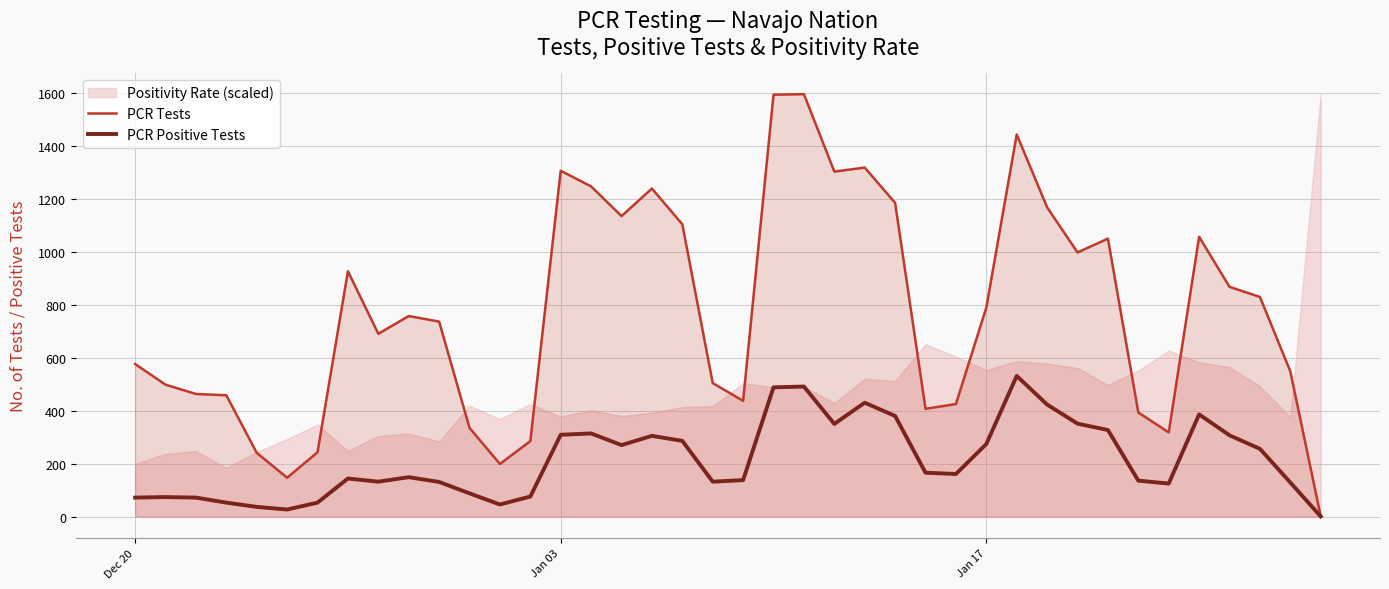

True or false: PCR Positive Tests and PCR Tests intersect in this chart.

False